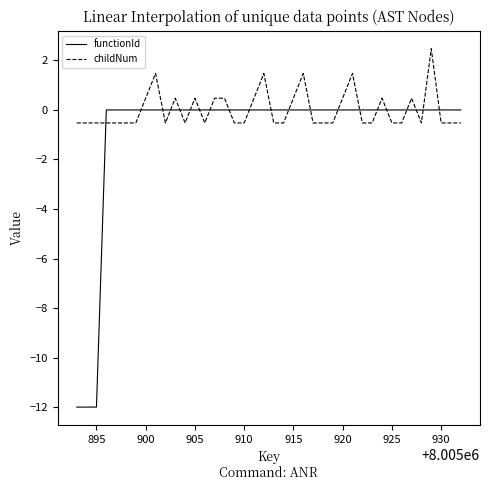

What is the difference between the maximum and minimum values in the childNum series?

3.0